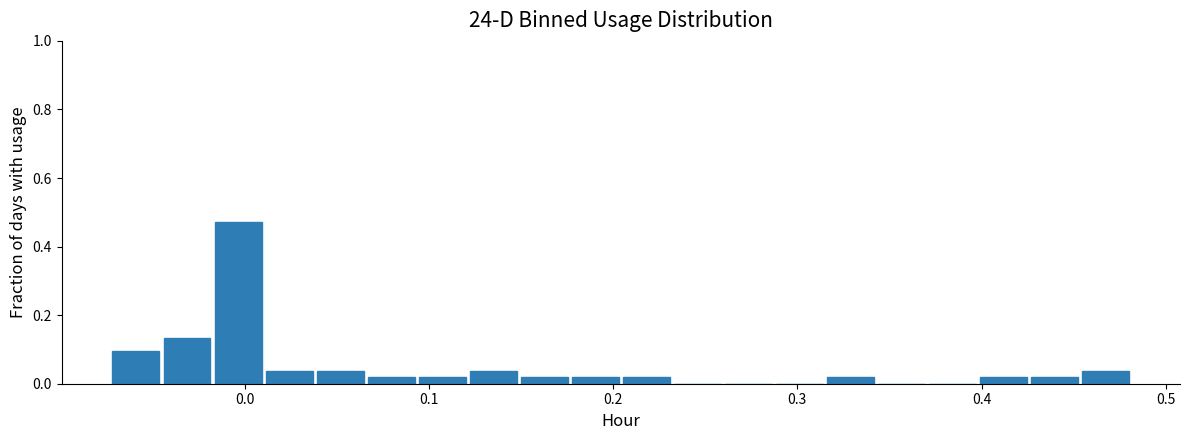

Read against the x-axis, roughly where is the centre of the tallest bar?

0.00